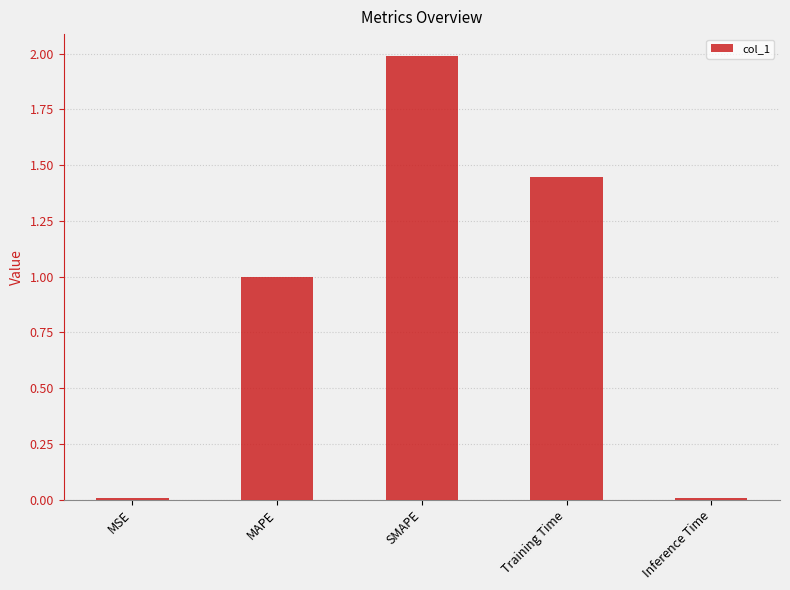

What is the difference between the values at Inference Time and MAPE?

1.0